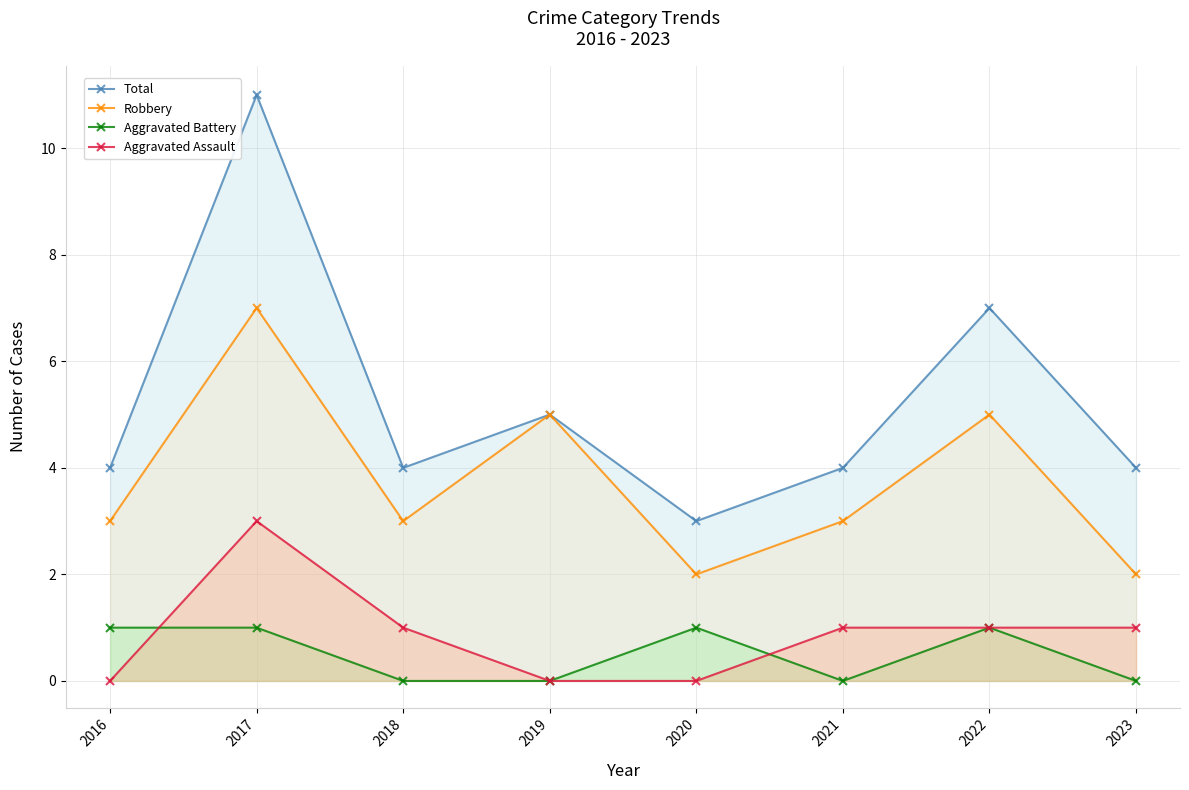

How many data points does each series have?

8